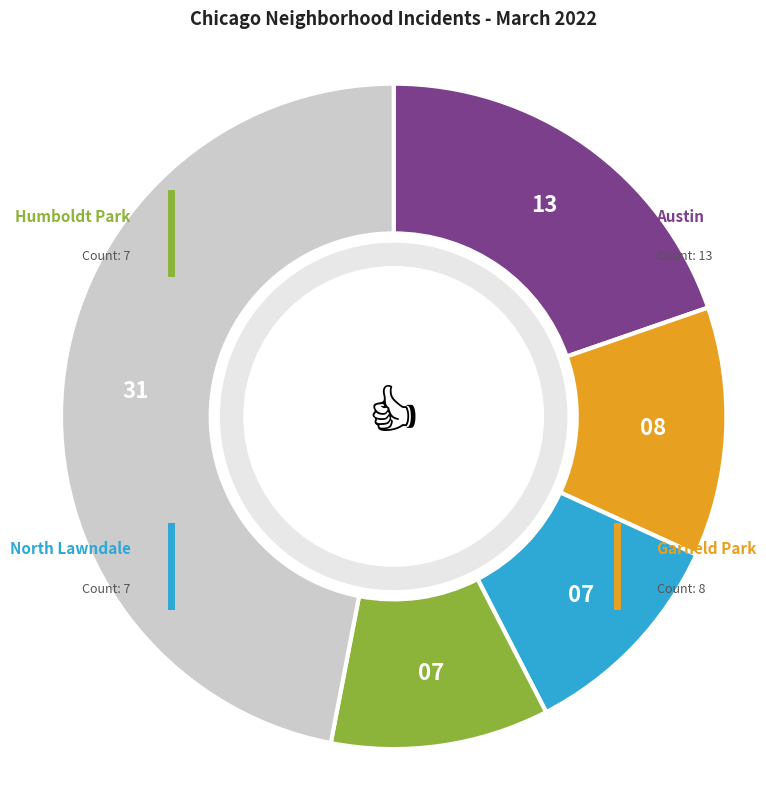

Is there a majority slice in this chart?

No